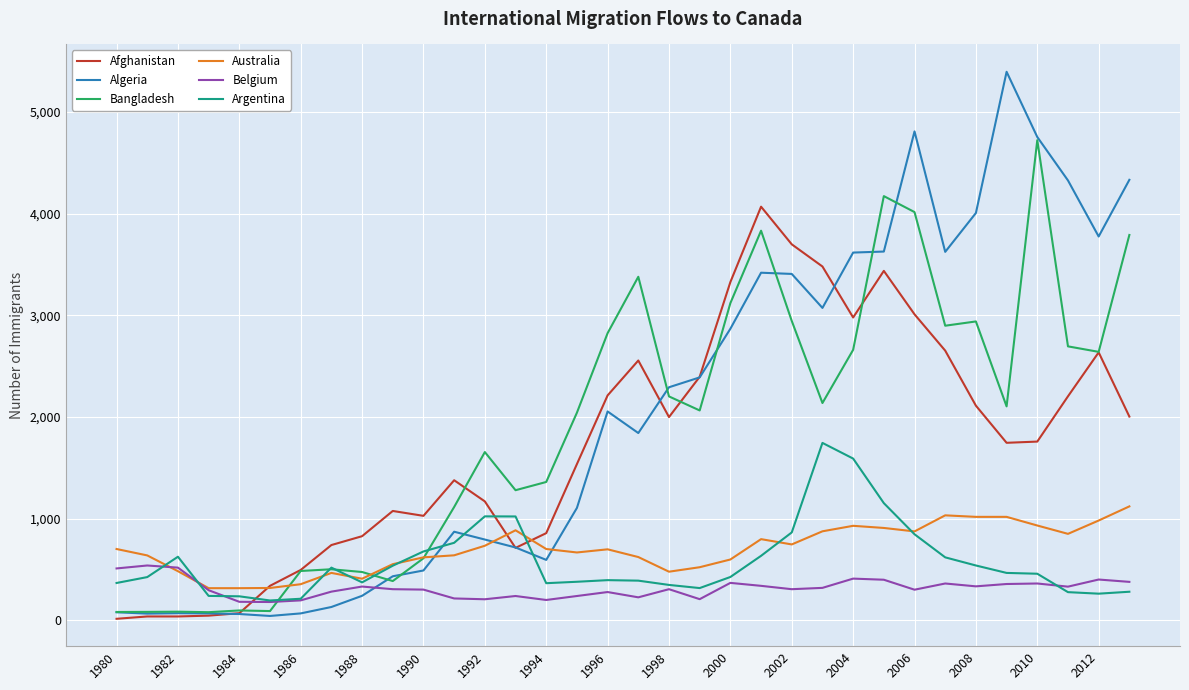

What is the greatest value displayed?

5393